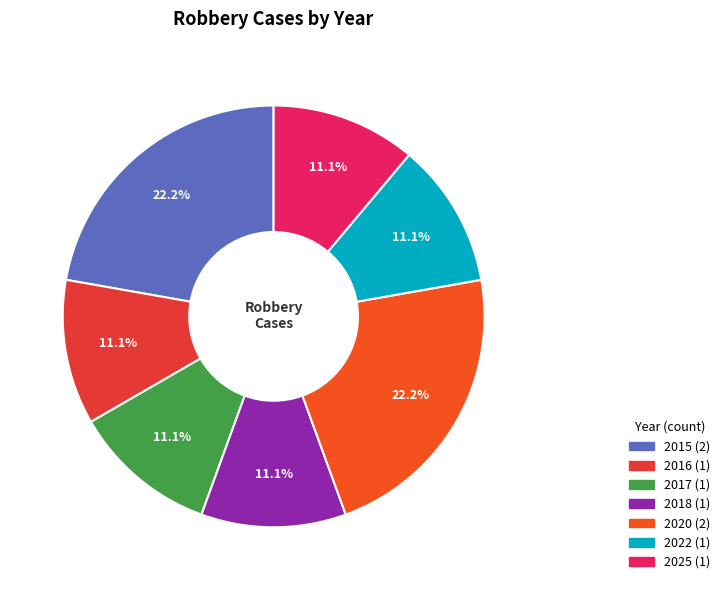

Rank the categories by value from highest to lowest.

2015, 2020, 2016, 2017, 2018, 2022, 2025